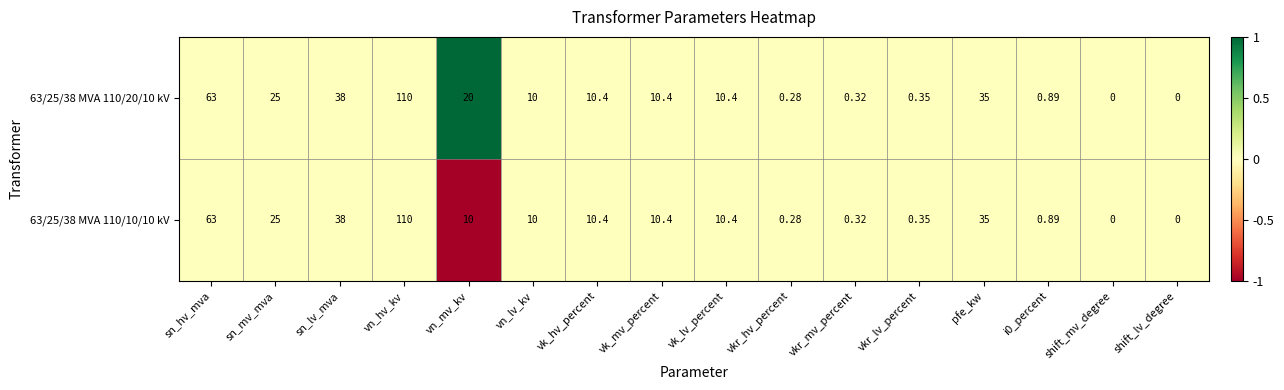

At which label does 63/25/38 MVA 110/20/10 kV first exceed 10?

sn_hv_mva